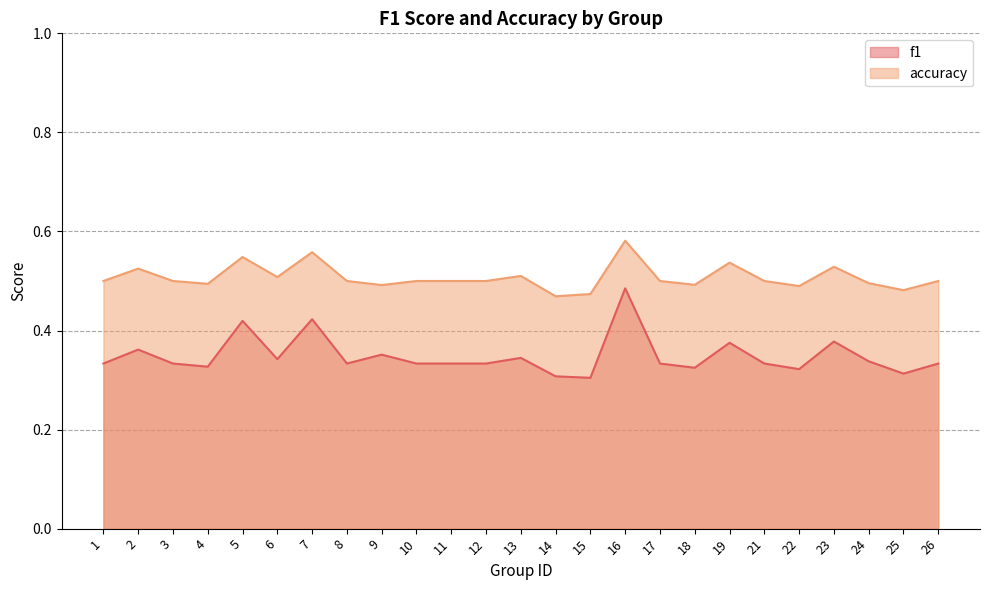

What is the value of the f1 point at the 25th from the left?

0.3